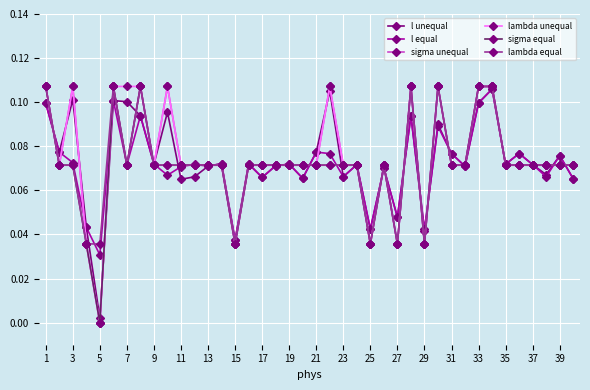

What is the sum of all sigma unequal values?

3.0